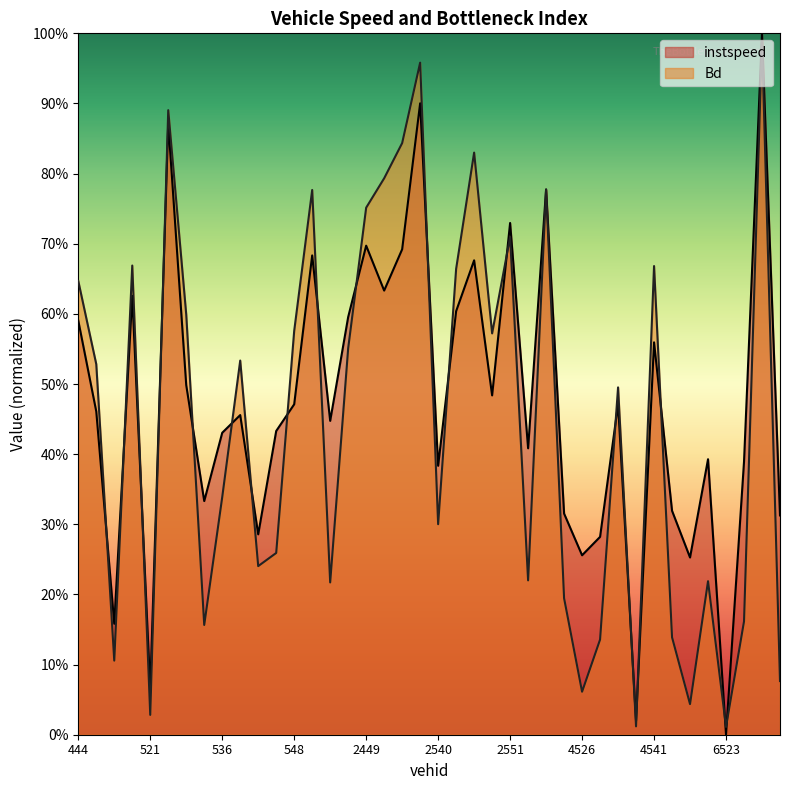

Does the chart display data point markers on the line(s)?

No